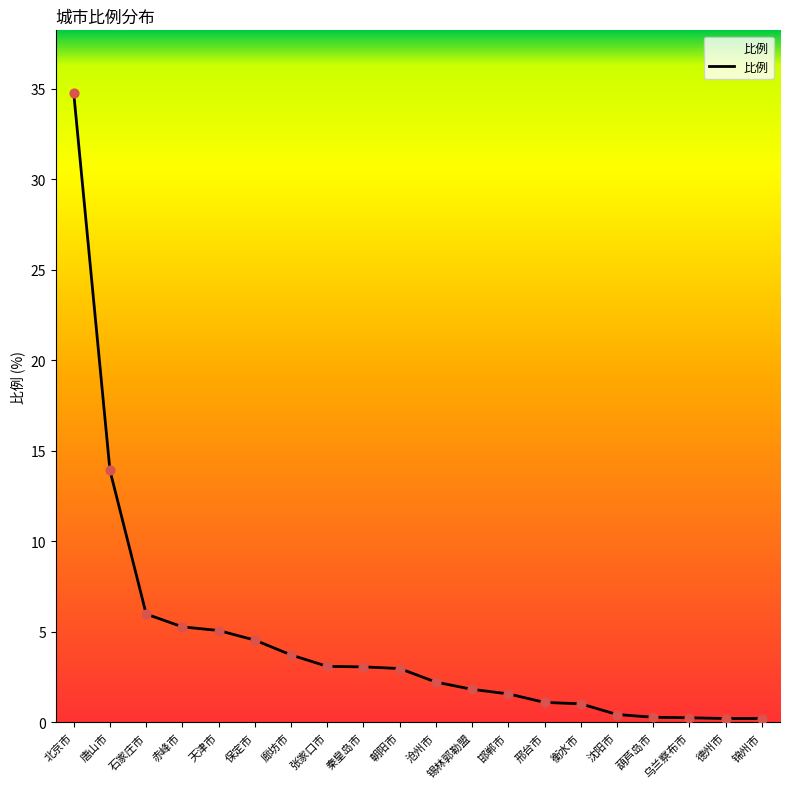

Approximately how many times larger is the value at 唐山市 compared to 北京市?

0.4